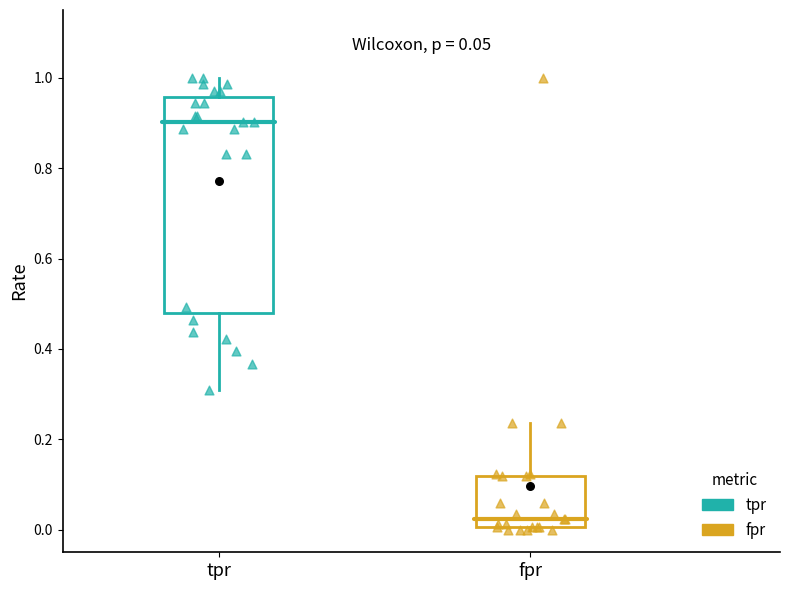

Which box has the highest median line?

tpr